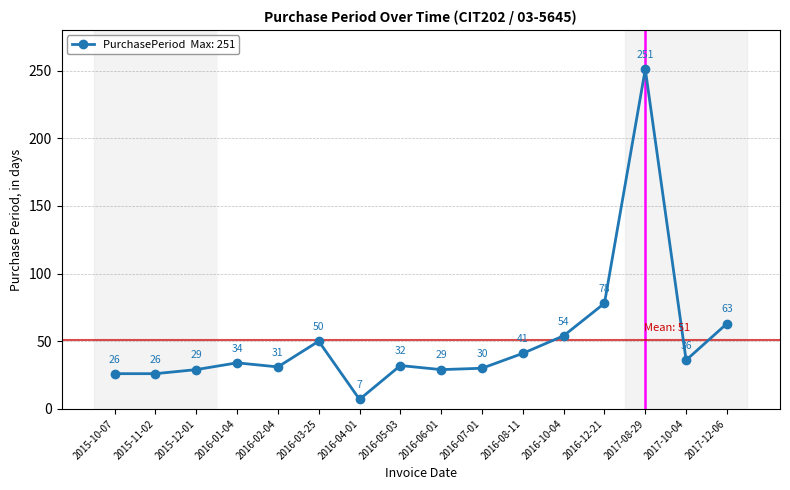

What is the label of the 12th point from the left?

2016-10-04